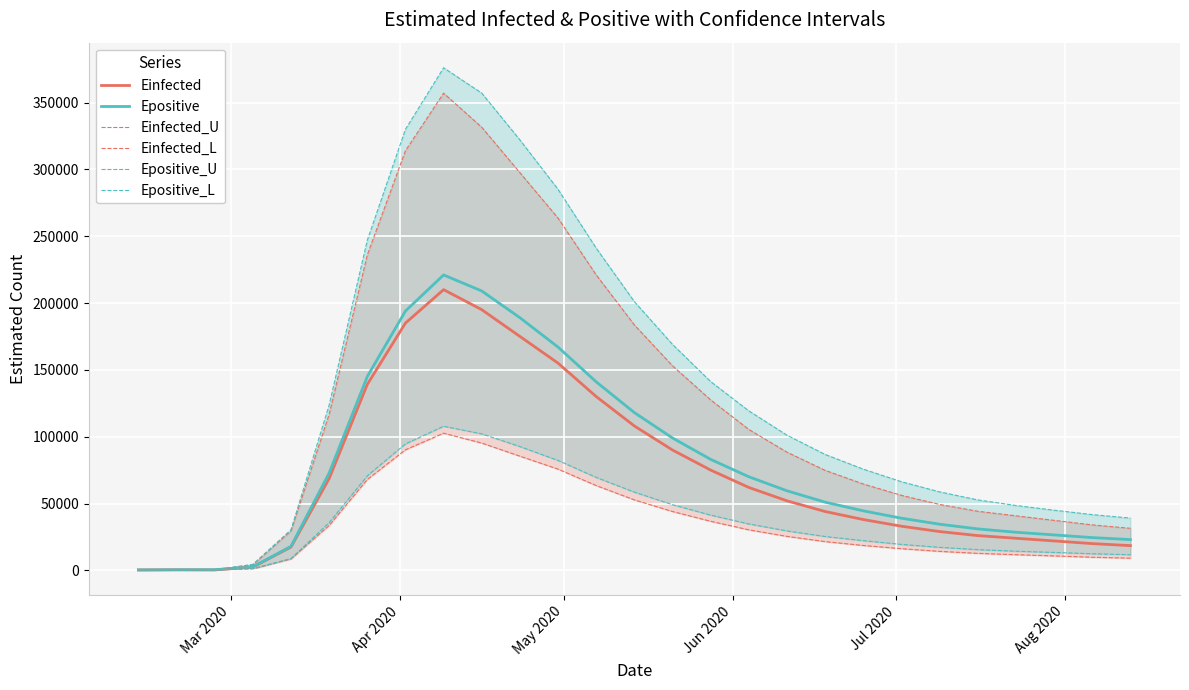

What is the lowest value of the Einfected_L series?

303.0